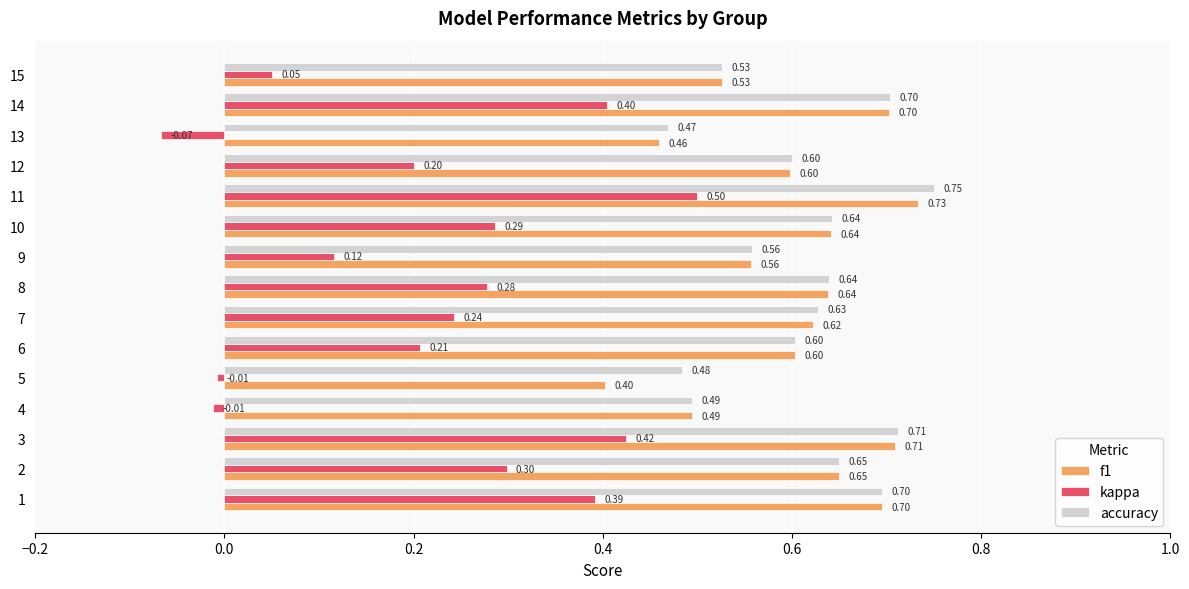

At how many categories does at least one series exceed 0?

15